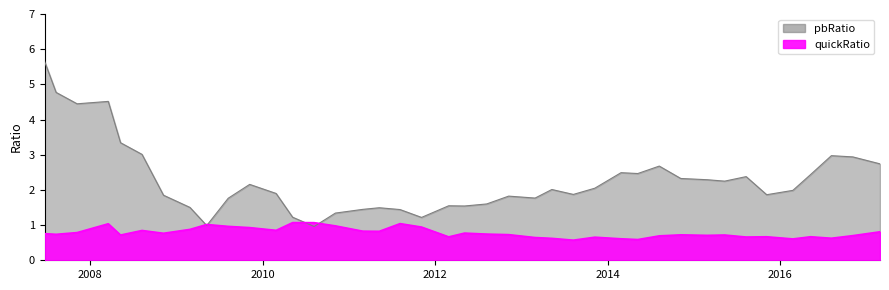

Where do quickRatio and pbRatio first cross each other?

2009-02-26 and 2009-05-08